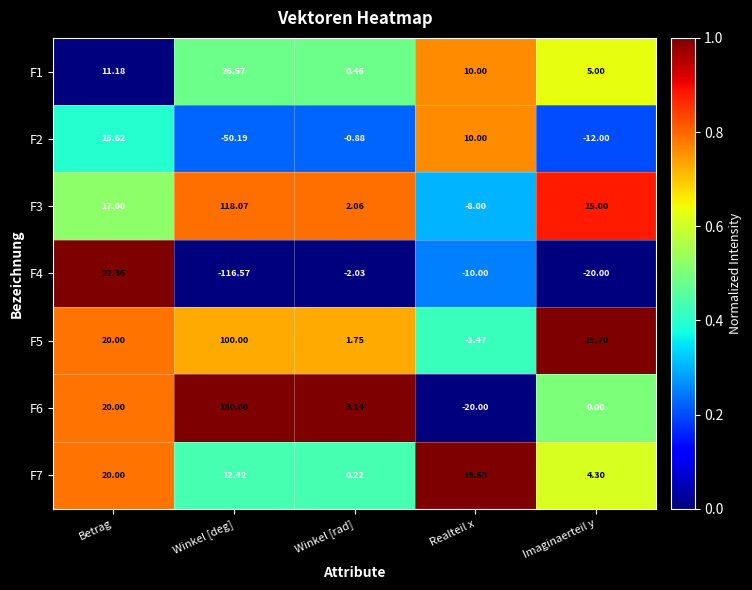

Rank the series at Winkel [rad] from highest to lowest value.

F6, F3, F5, F1, F7, F2, F4